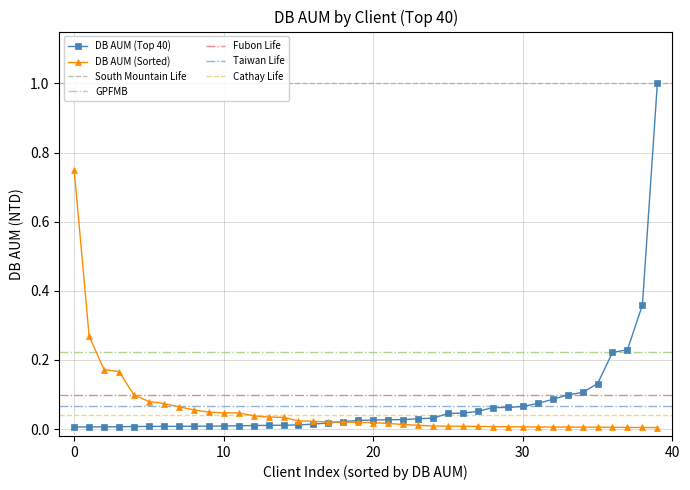

The value at 28 is 0.0. True or false?

False